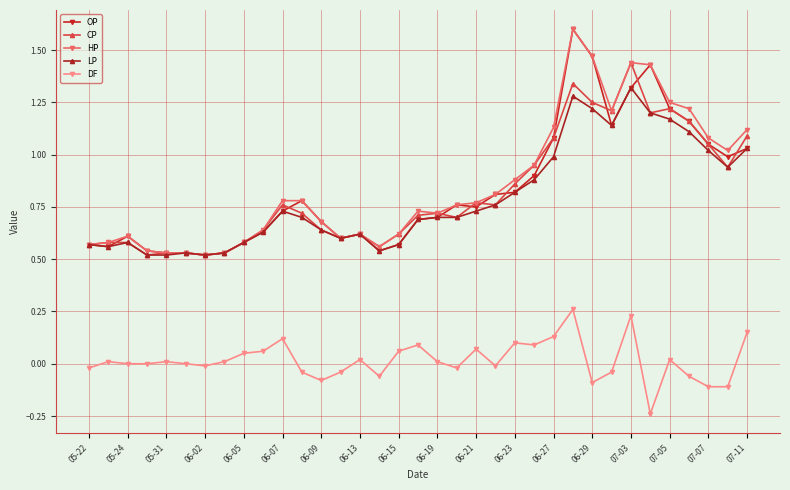

True or false: HP has more than 2 points higher than both neighbors.

True